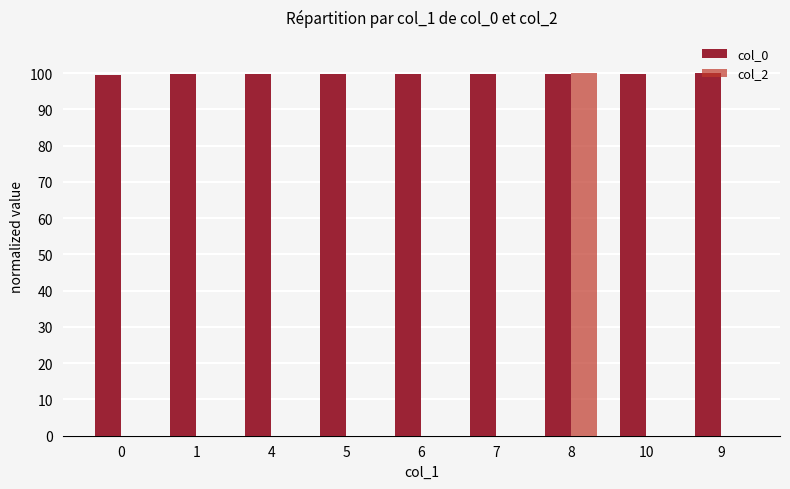

Between 8 and 10, which series saw the biggest shift?

col_2